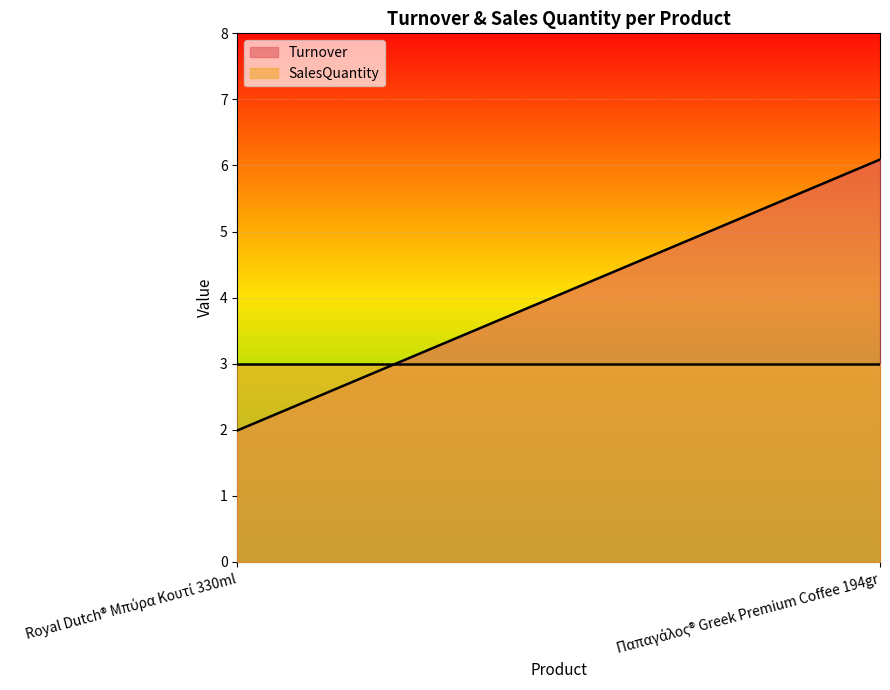

Which series has the largest total across all categories?

Turnover